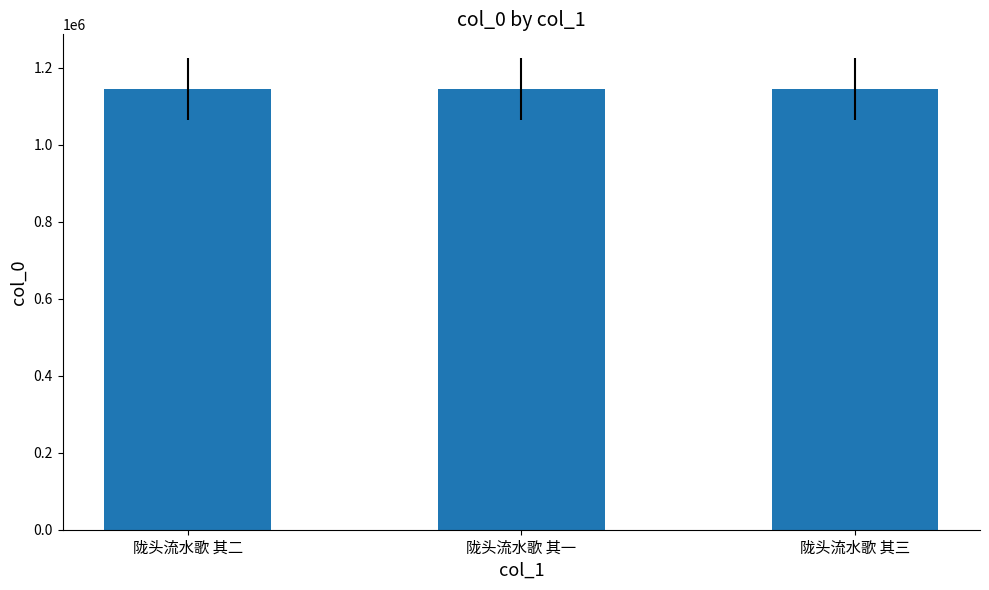

Are the bars grouped side by side (vs. stacked)?

No